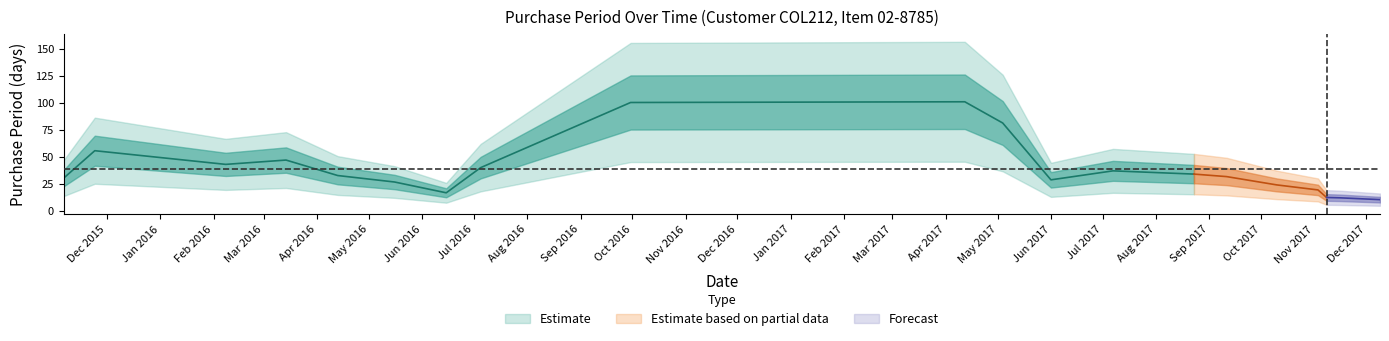

Rank the categories by value from lowest to highest.

2017-11-08, 2017-11-16, 2016-06-15, 2016-06-02, 2015-11-24, 2017-09-11, 2016-07-05, 2017-05-04, 2017-12-09, 2017-11-03, 2017-06-01, 2017-10-10, 2016-04-13, 2016-05-16, 2016-03-14, 2017-07-07, 2017-08-23, 2015-11-06, 2016-02-08, 2016-09-30, 2017-04-12